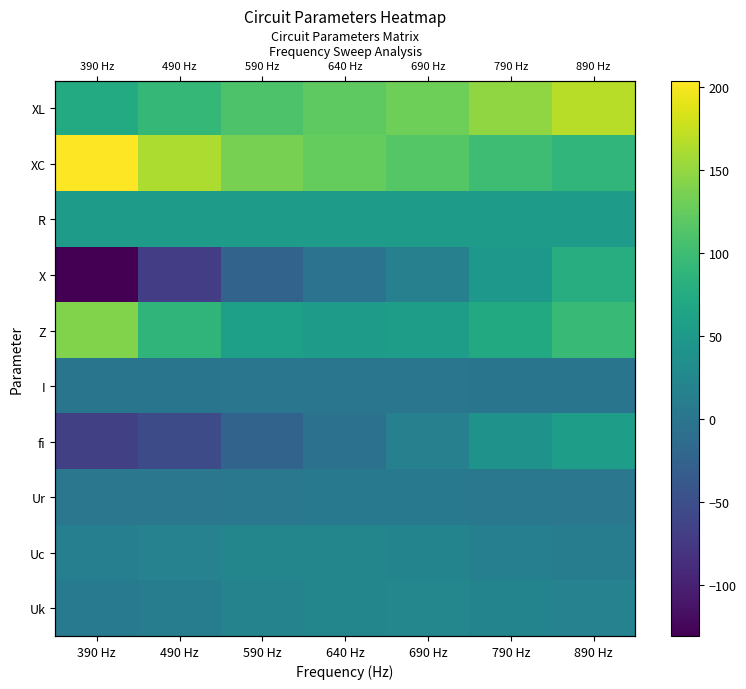

Which has a higher value, 390 Hz or 490 Hz?

490 Hz